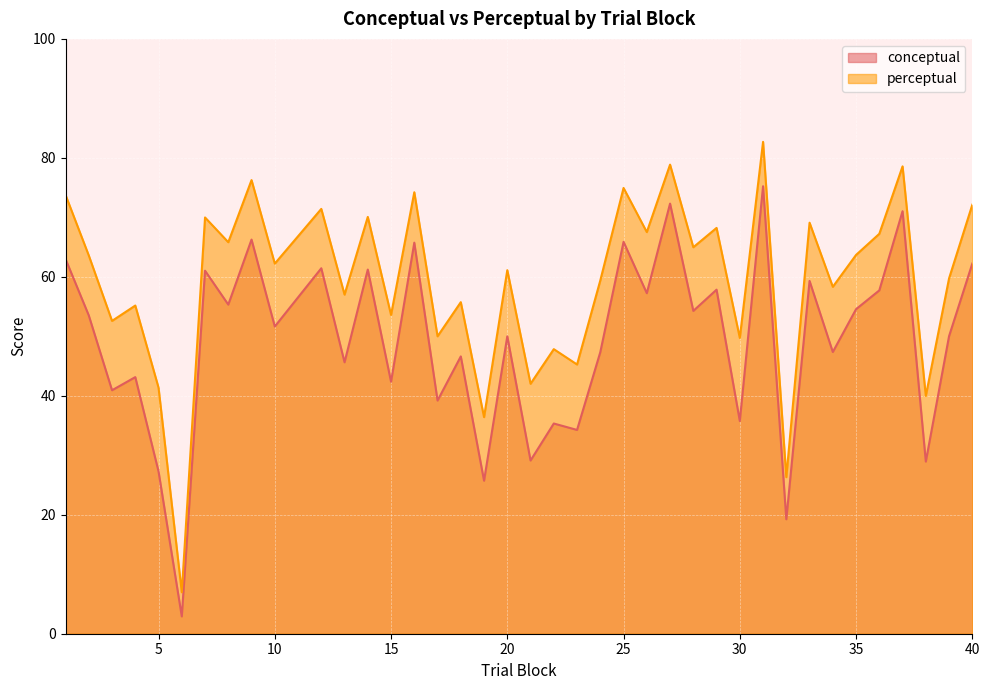

Which series has the widest spread of values?

perceptual